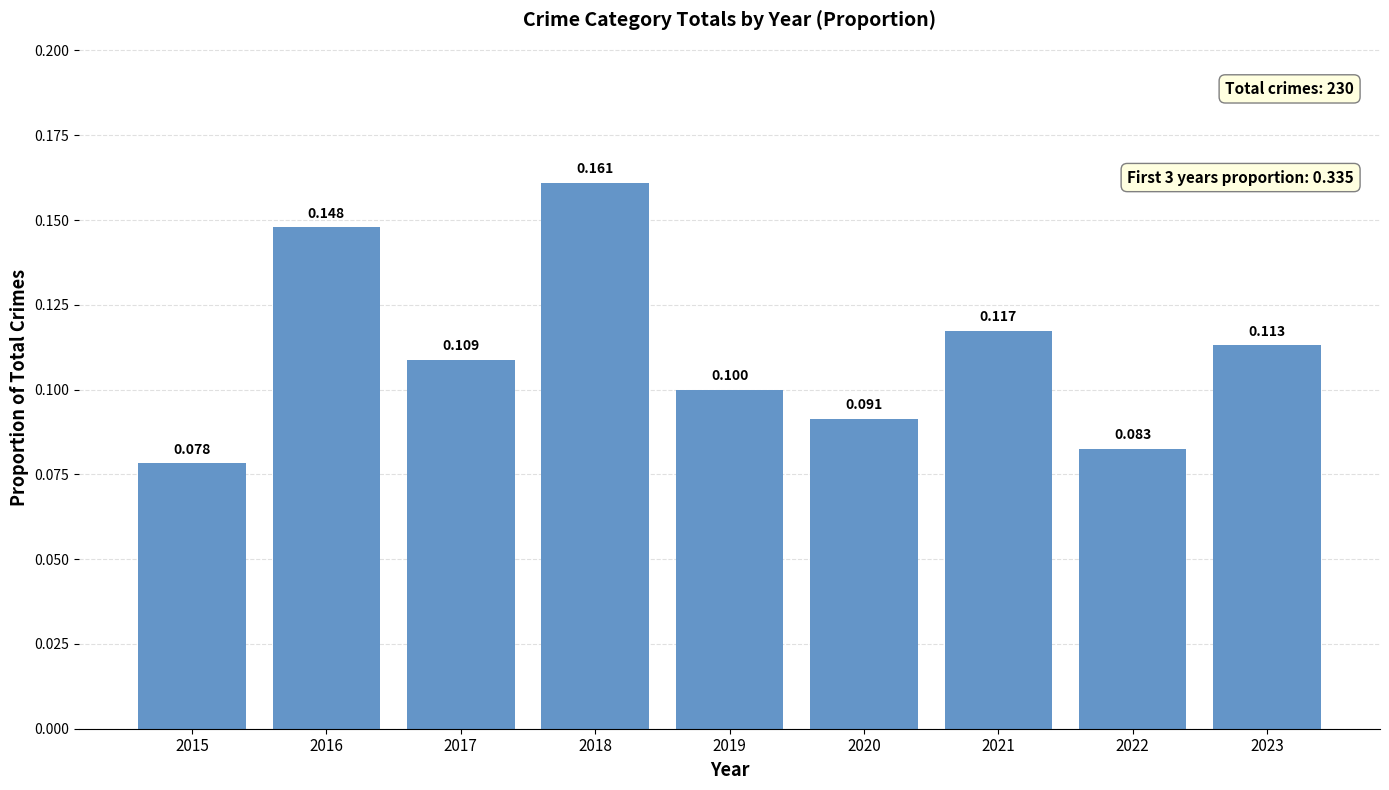

Rank the categories by value from highest to lowest.

2018, 2016, 2021, 2023, 2017, 2019, 2020, 2022, 2015